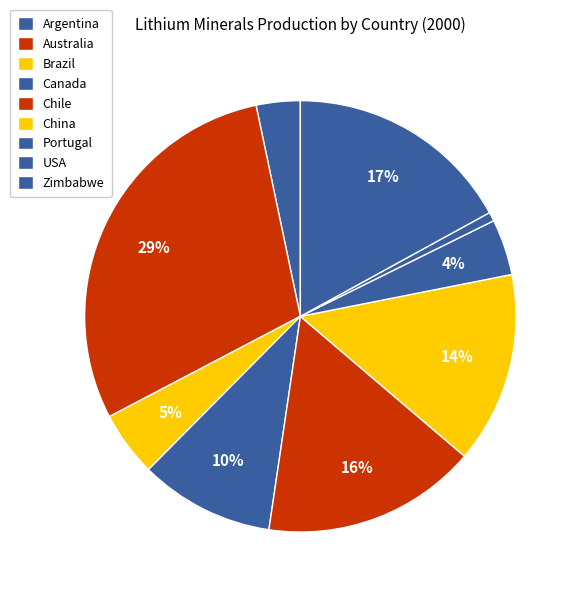

How many segments does this pie chart have?

9